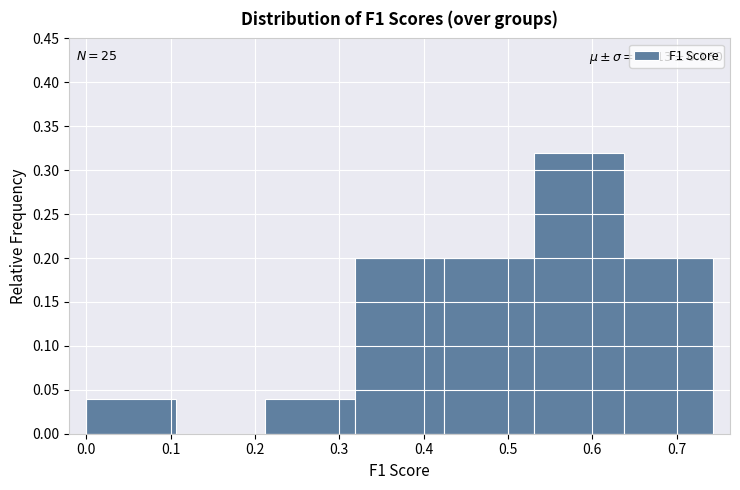

Over which range of the x-axis is the bar tallest?

0.53 to 0.64